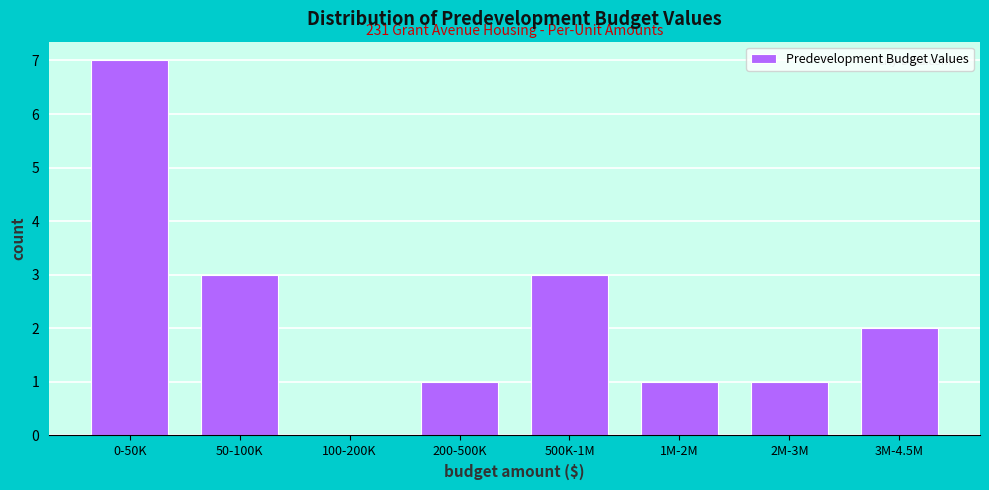

Reading left to right, list all the values displayed in this chart.

0-50K=7	50-100K=3	100-200K=0	200-500K=1	500K-1M=3	1M-2M=1	2M-3M=1	3M-4.5M=2